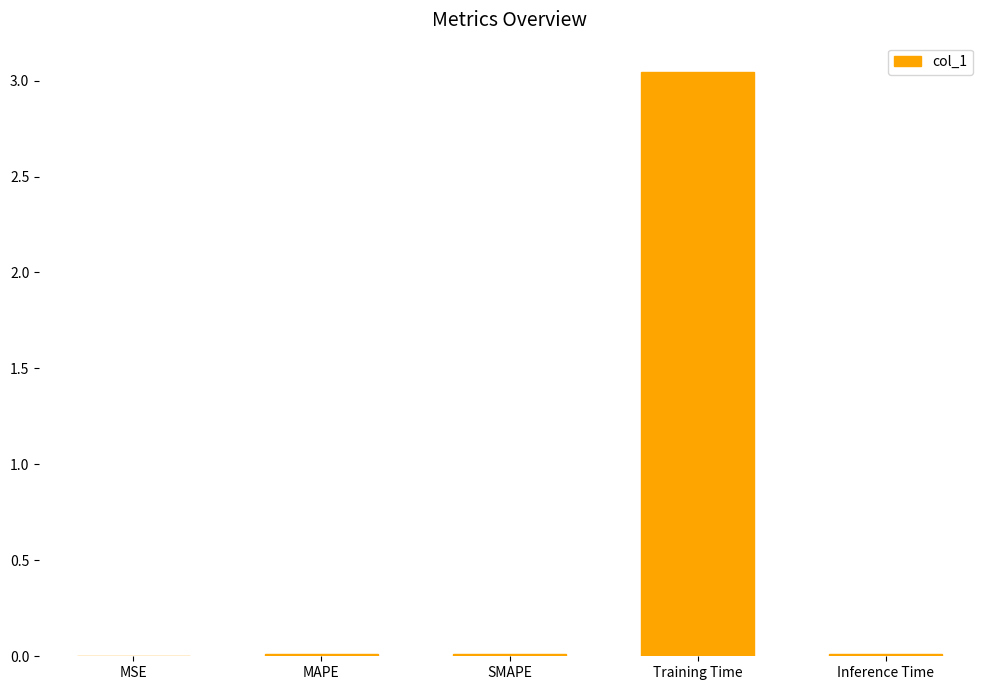

True or false: the data shows 1.1 at Training Time.

False